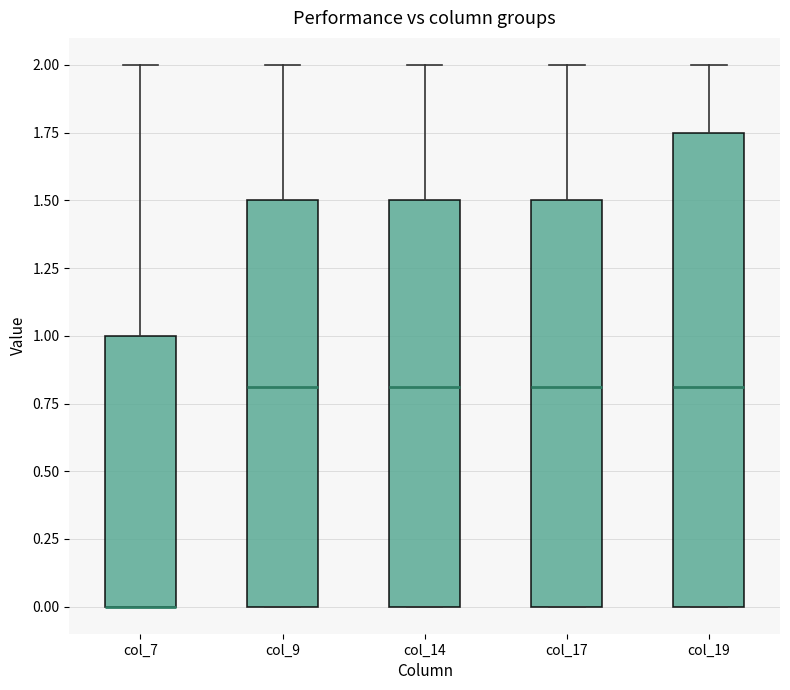

Which box is the tallest, from its lower edge to its upper edge?

col_19